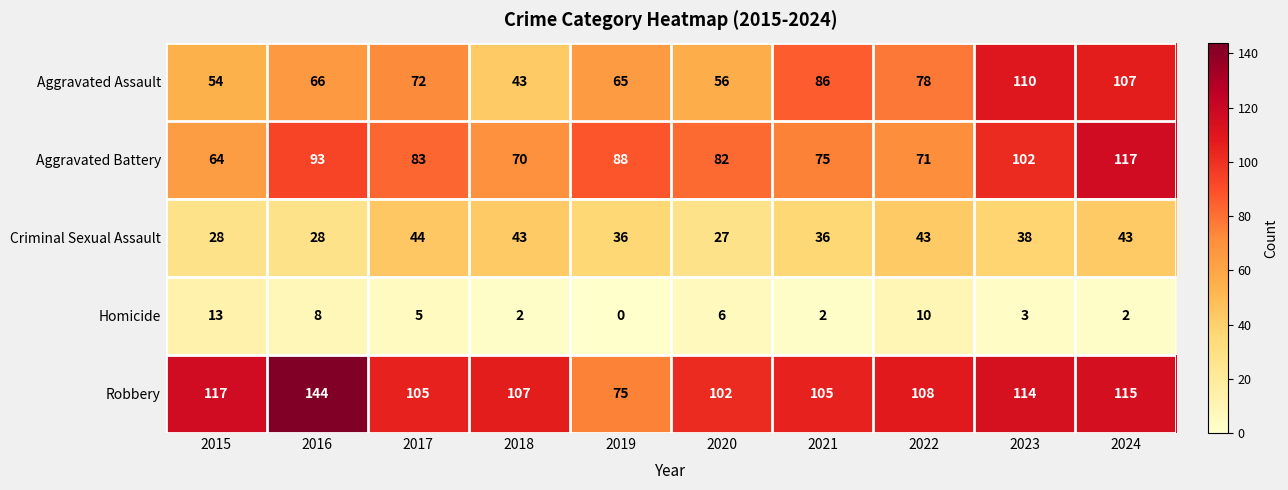

The value of Homicide at 2018 is 3. True or false?

False